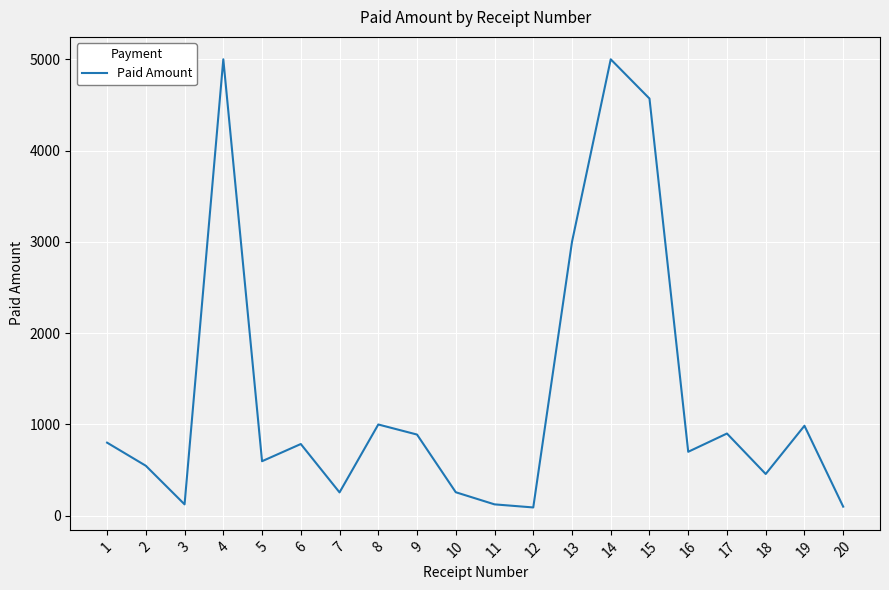

How many distinct data groups are displayed?

1